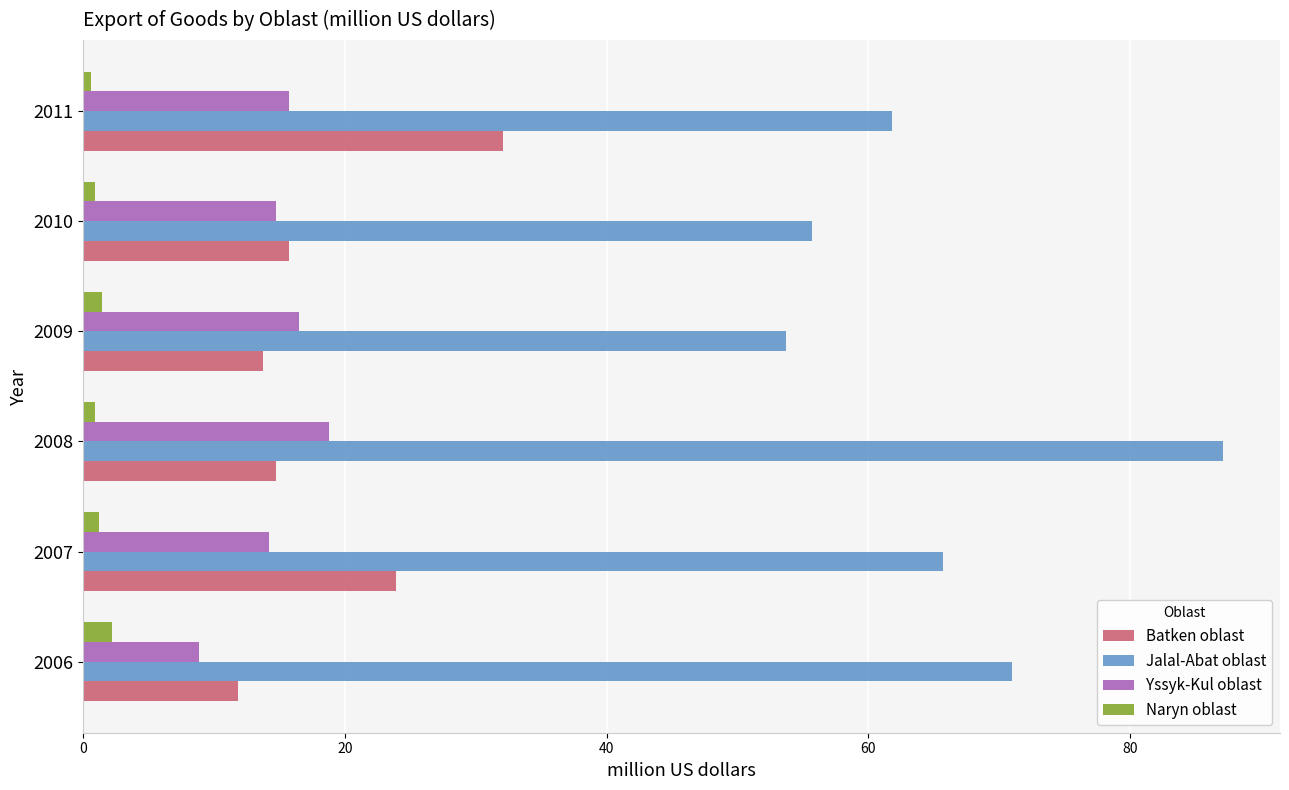

The value of Jalal-Abat oblast at 2010 is 83.0. True or false?

False